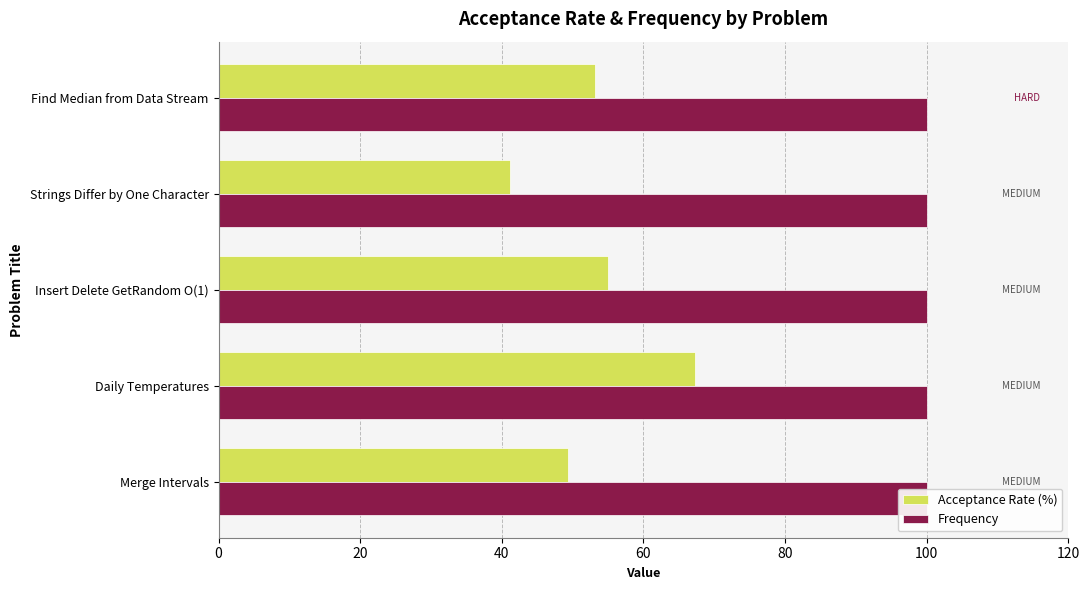

At how many categories does at least one series exceed 62?

1